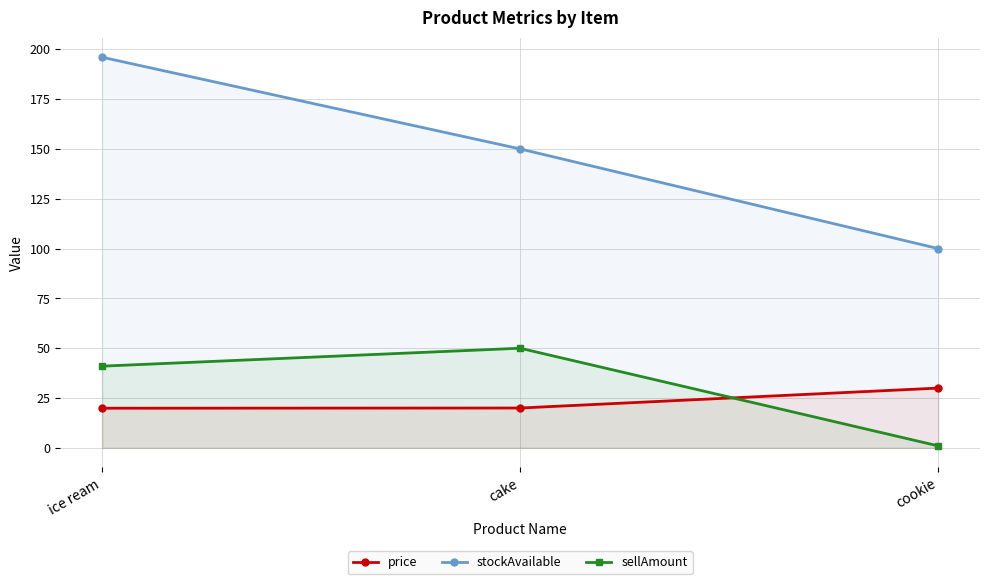

Where is stockAvailable nearest to the value 148?

cake